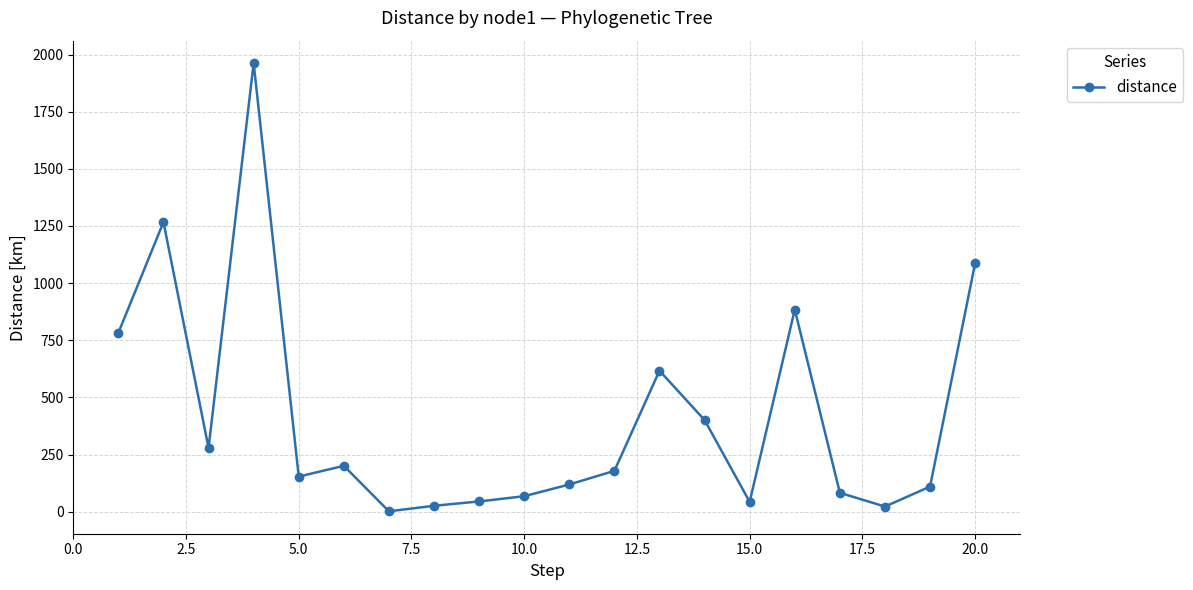

What is the value of the 17th point from the left?

83.0